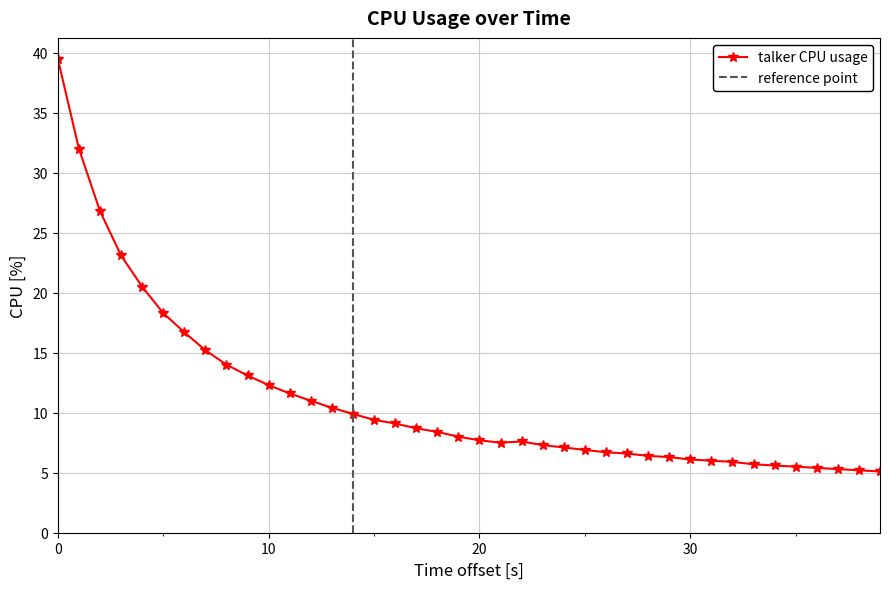

How many data points does each series have?

40